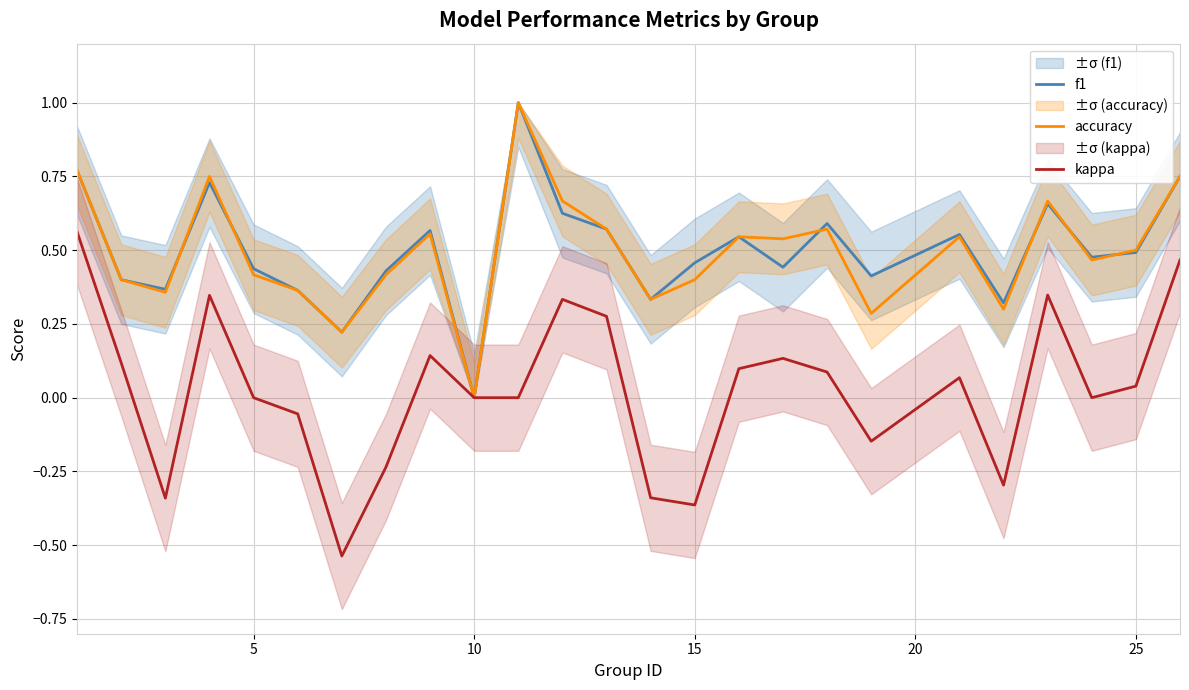

What are all the series names shown in the legend?

f1, accuracy, kappa